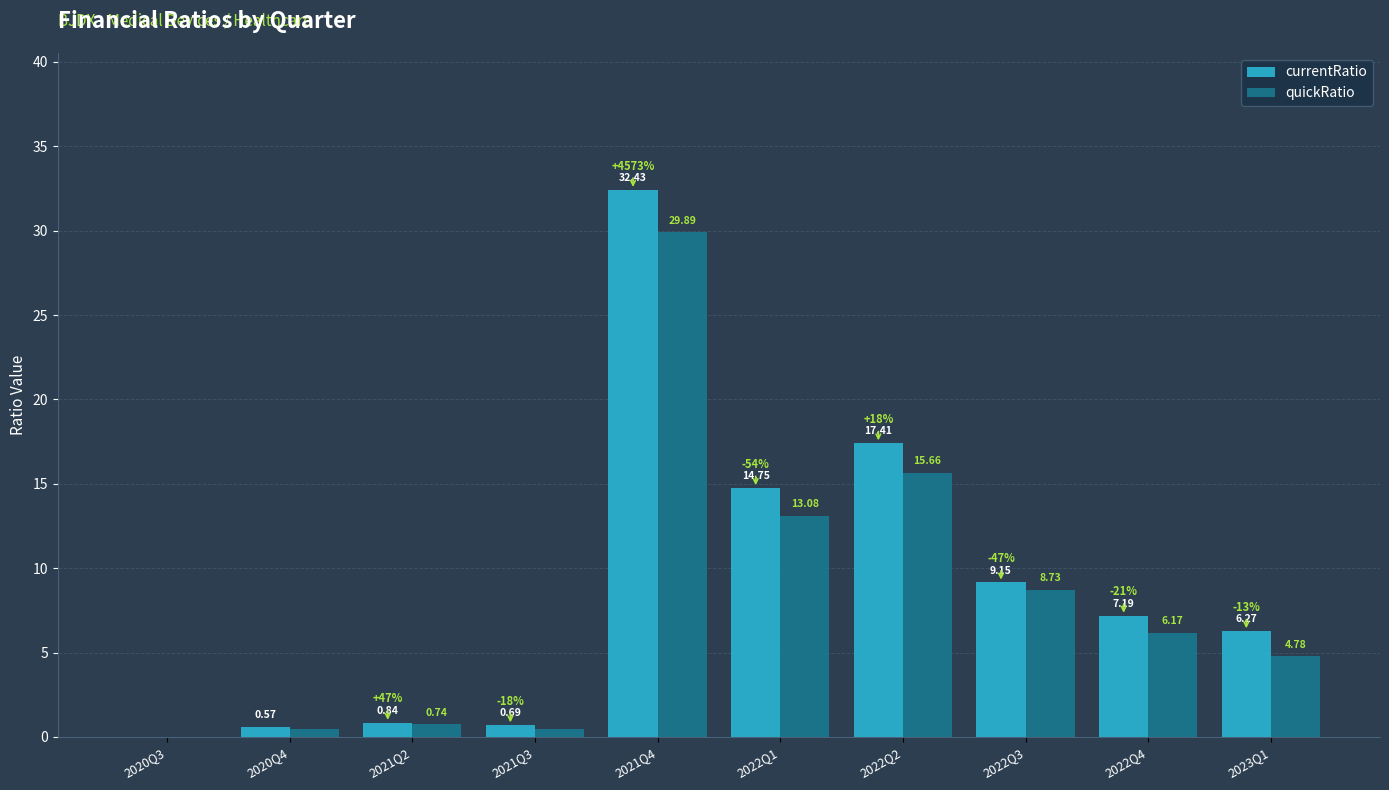

What is the greatest value displayed?

32.4